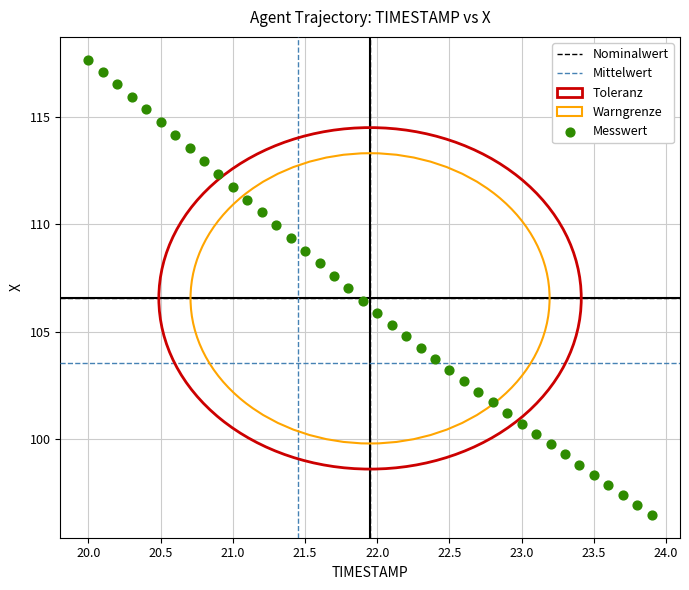

What is the range of Y values (max minus min)?

21.2